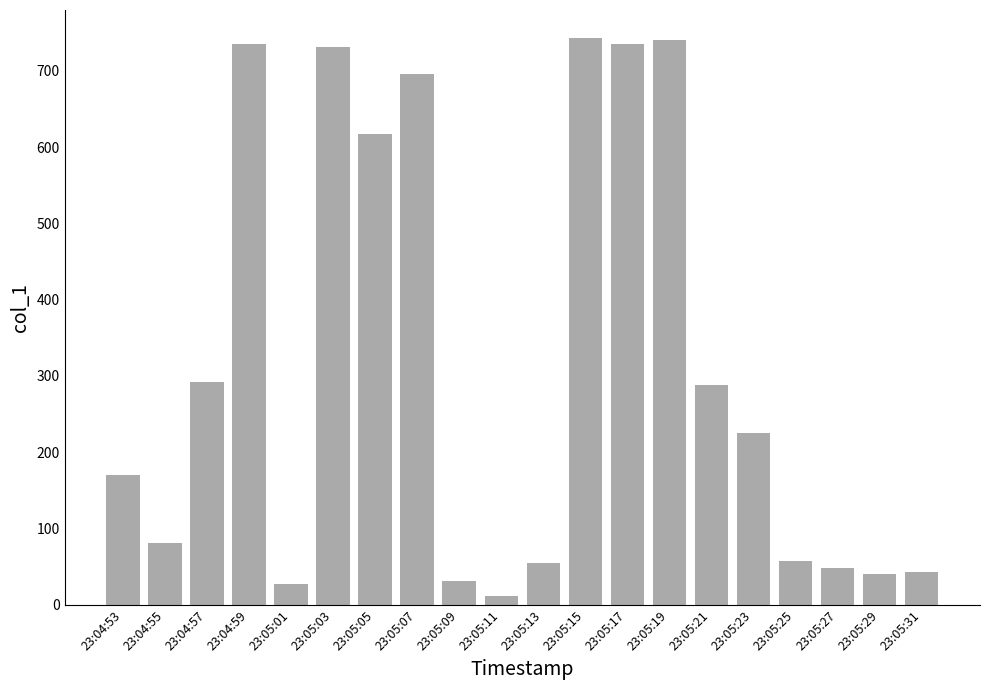

How many data points are above 224?

10